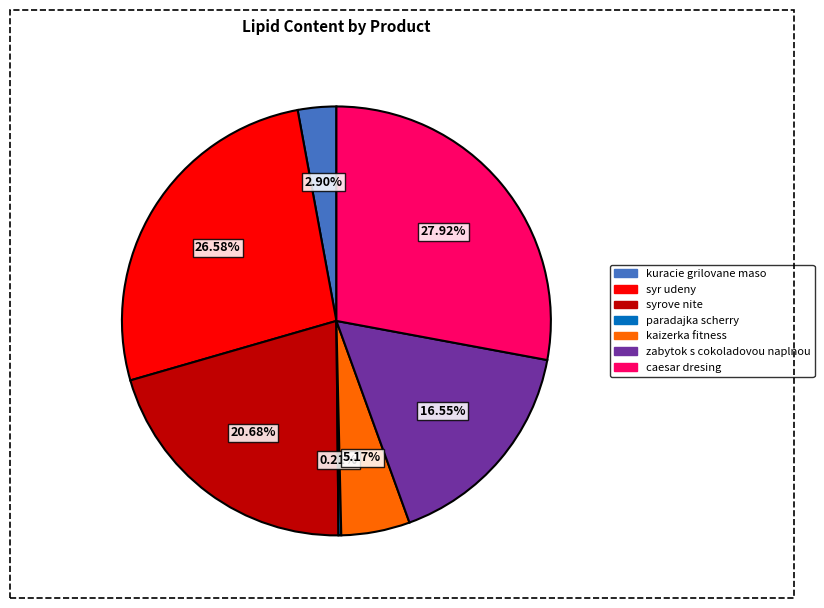

What percentage is the syrove nite slice, to the nearest percent?

21%